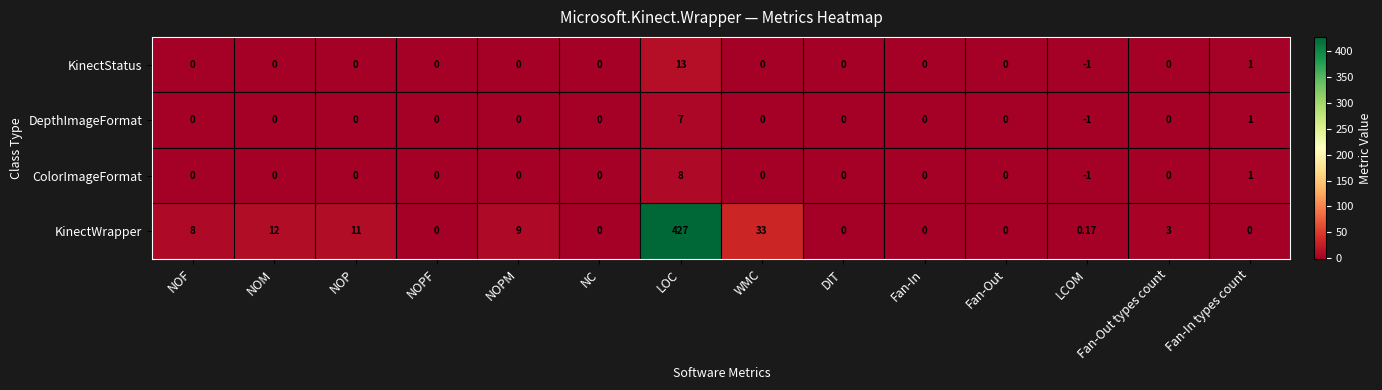

Which category has the lowest value across all series?

LCOM